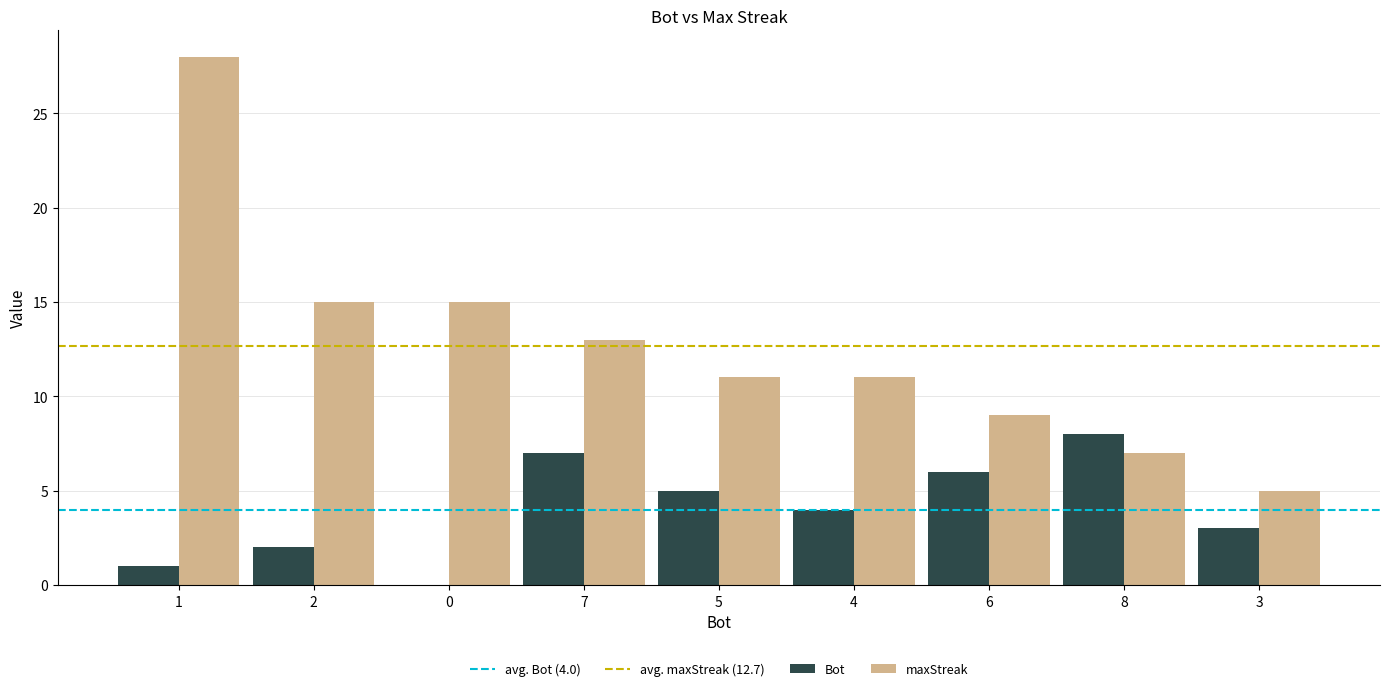

Reading right to left, transcribe all the data shown in this chart.

Bot: 3=3	8=8	6=6	4=4	5=5	7=7	0=0	2=2	1=1
maxStreak: 3=5	8=7	6=9	4=11	5=11	7=13	0=15	2=15	1=28